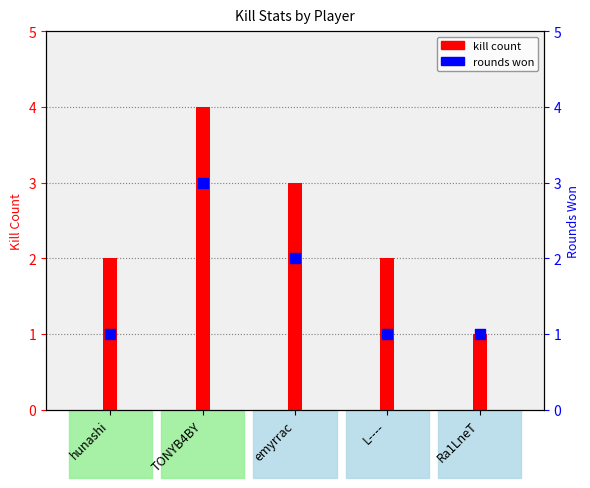

What is the change in value from emyrrac to L----?

-1